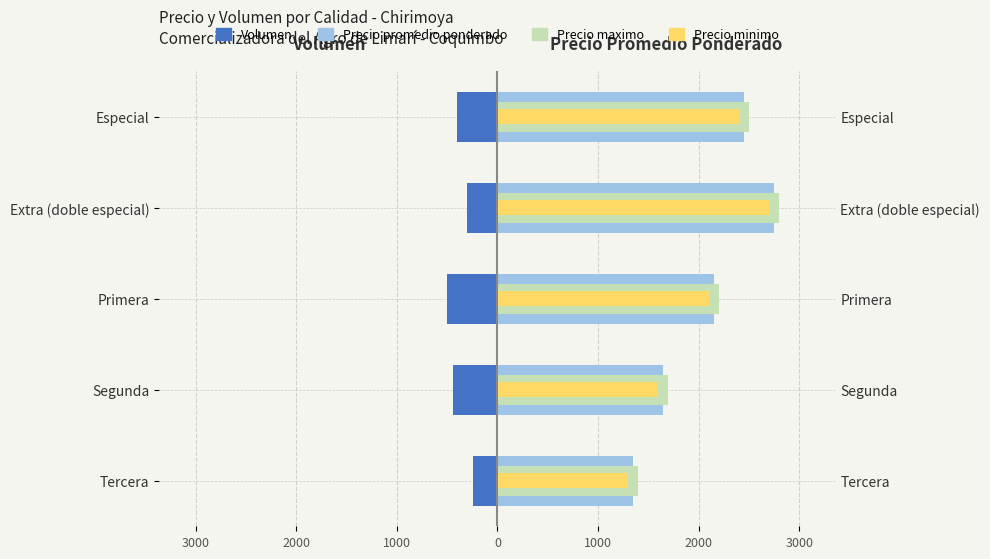

Reading left to right, list all the values displayed in this chart.

Volumen: -400	-300	-500	-440	-240
Precio promedio ponderado: 2450	2750	2150	1650	1350
Precio maximo: 2500	2800	2200	1700	1400
Precio minimo: 2400	2700	2100	1600	1300